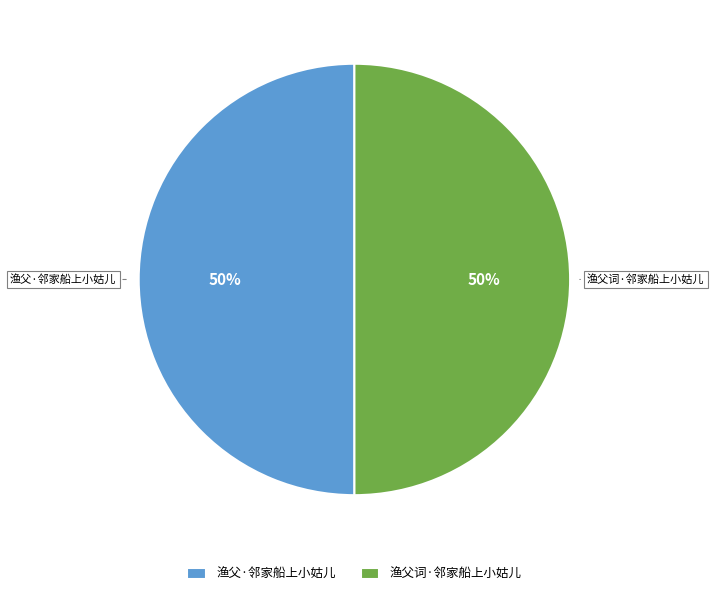

Approximately how many times larger is the value at 渔父词·邻家船上小姑儿 compared to 渔父·邻家船上小姑儿?

1.0